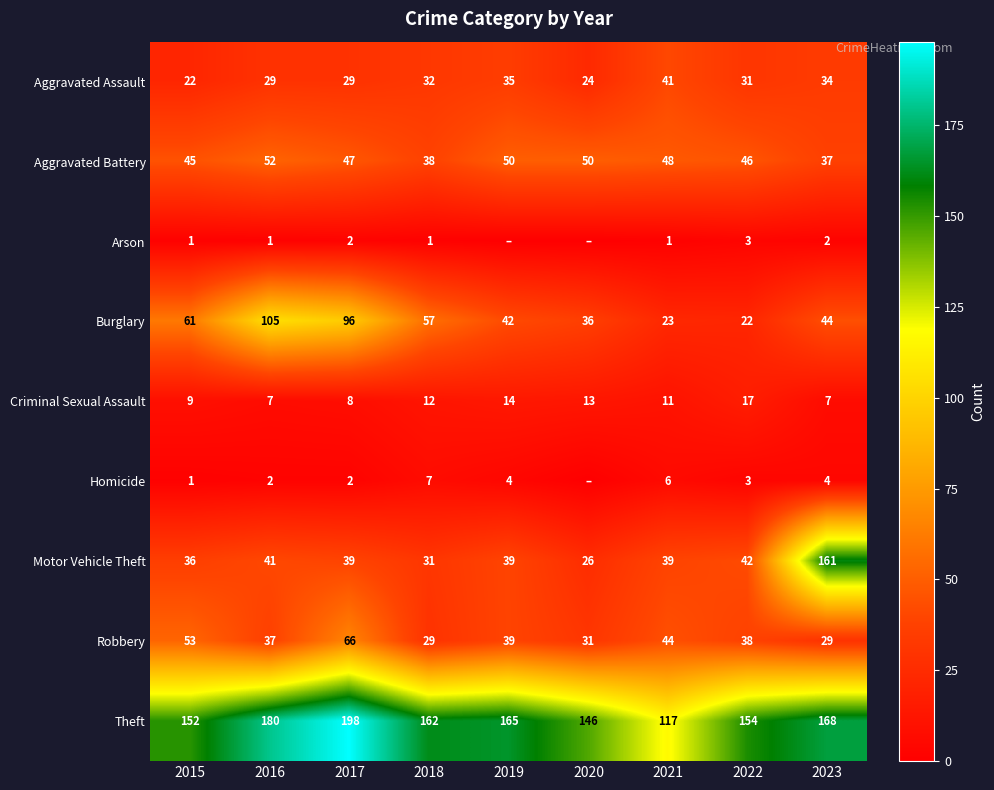

What is the total value across all series at 2023?

486